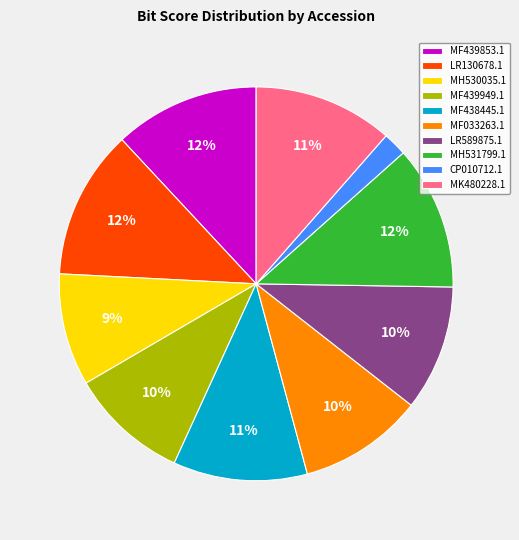

What percentage is the CP010712.1 slice, to the nearest percent?

2%